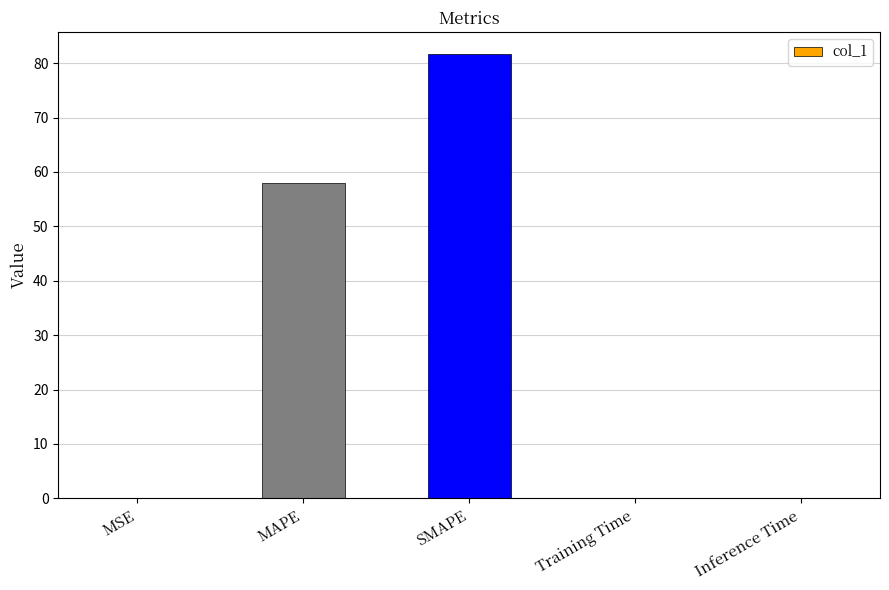

At which category does the chart reach its peak across all series?

SMAPE